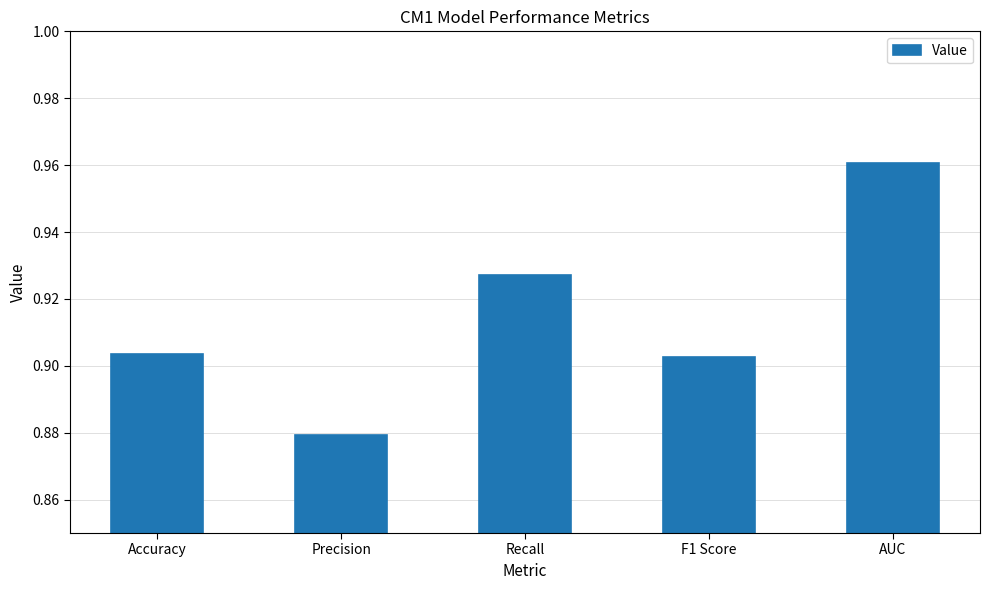

Is it true that the value at Recall is 1.4?

False